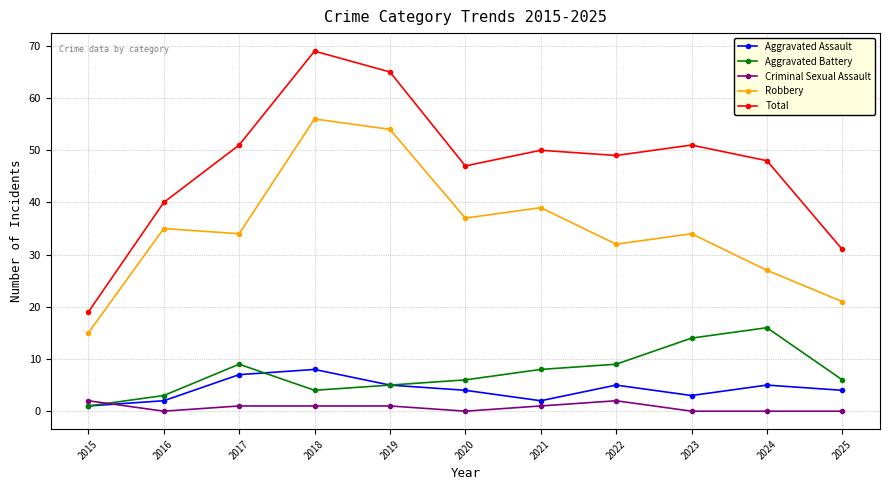

How many times do Aggravated Battery and Criminal Sexual Assault cross each other?

1